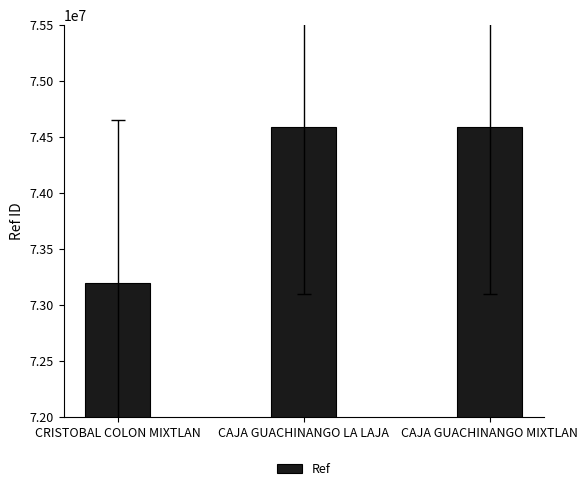

Does the chart contain stacked bars?

No